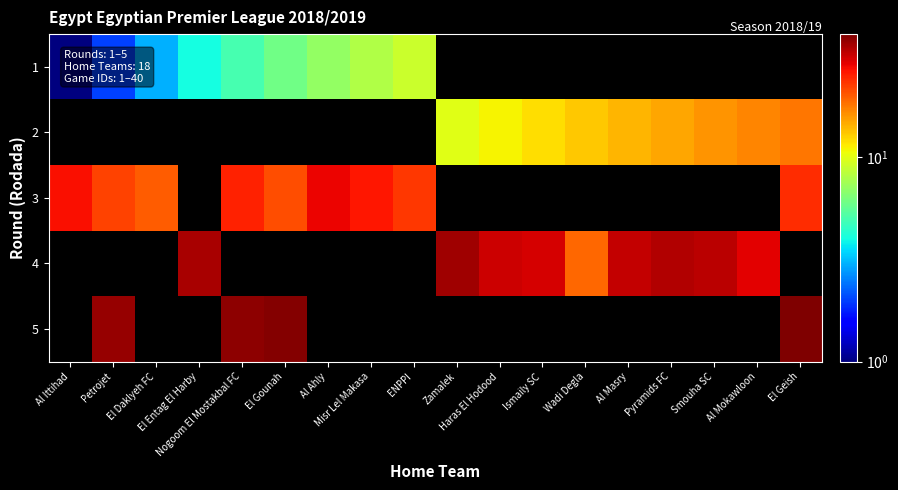

How many distinct data groups are displayed?

5